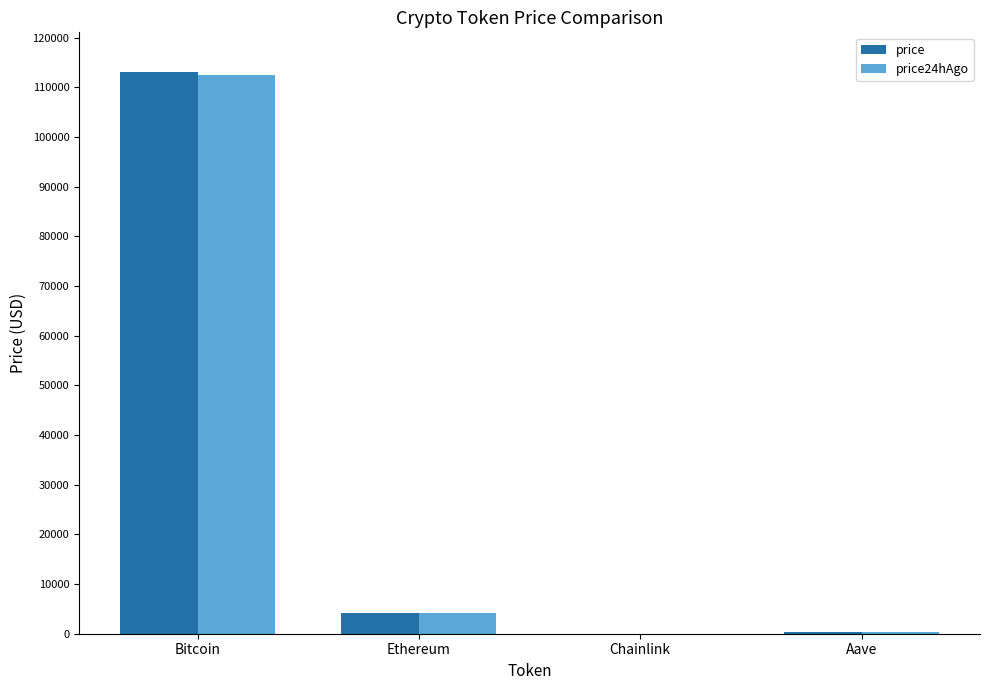

What is the maximum value shown in the chart?

113163.0